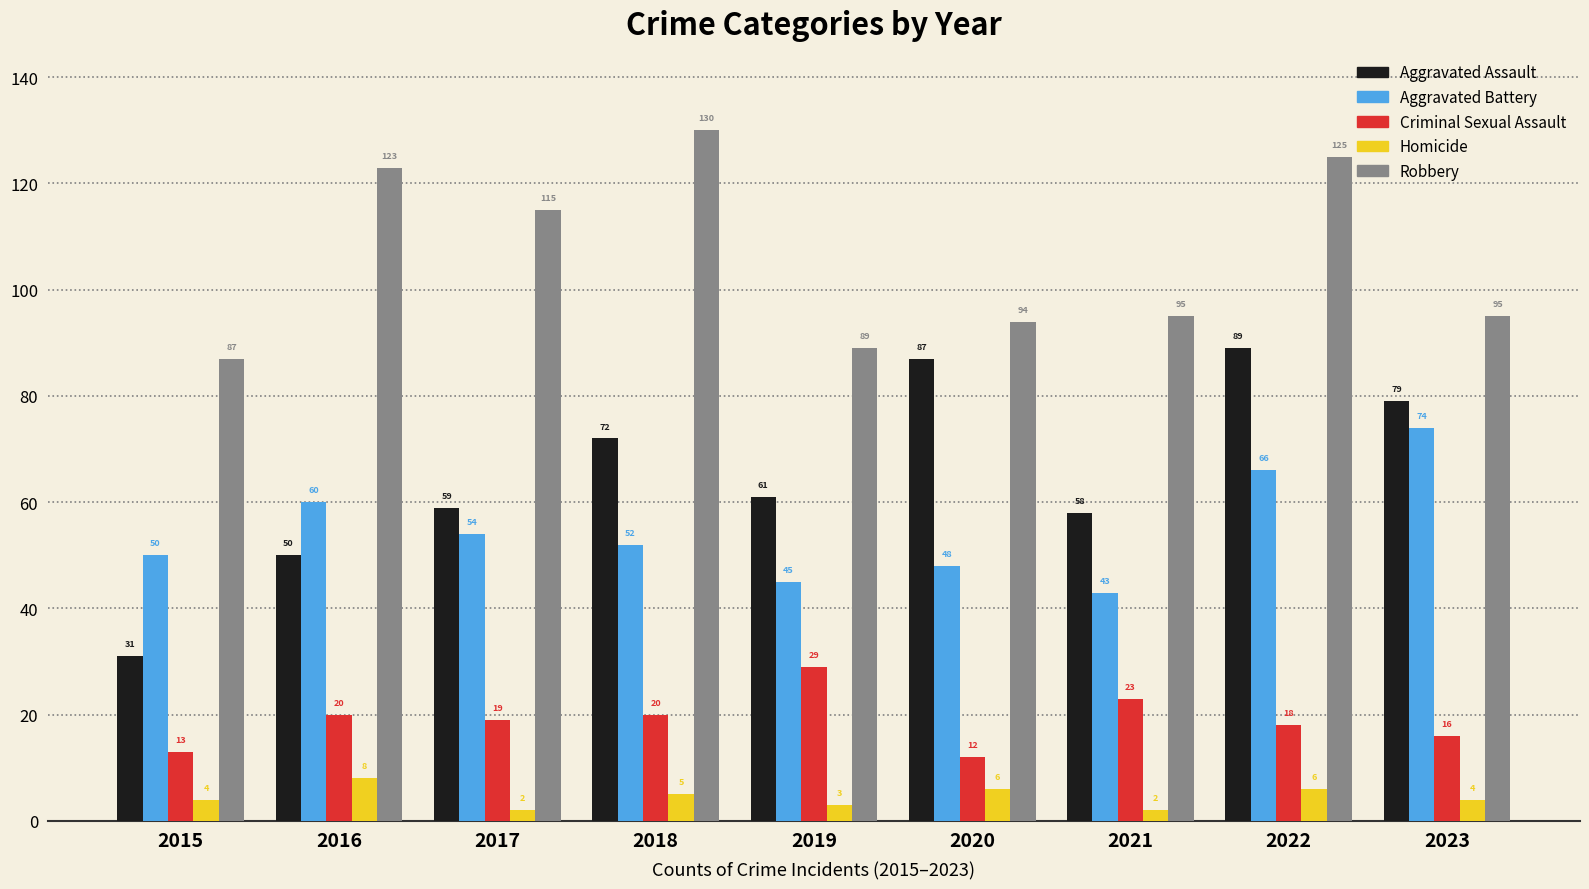

How many distinct data groups are displayed?

5